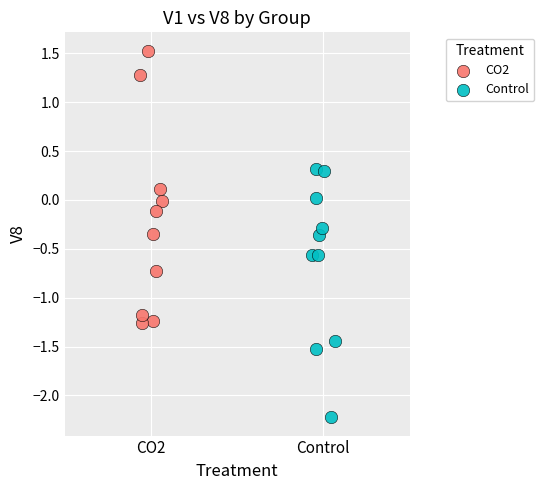

What are all the series names shown in the legend?

CO2, Control